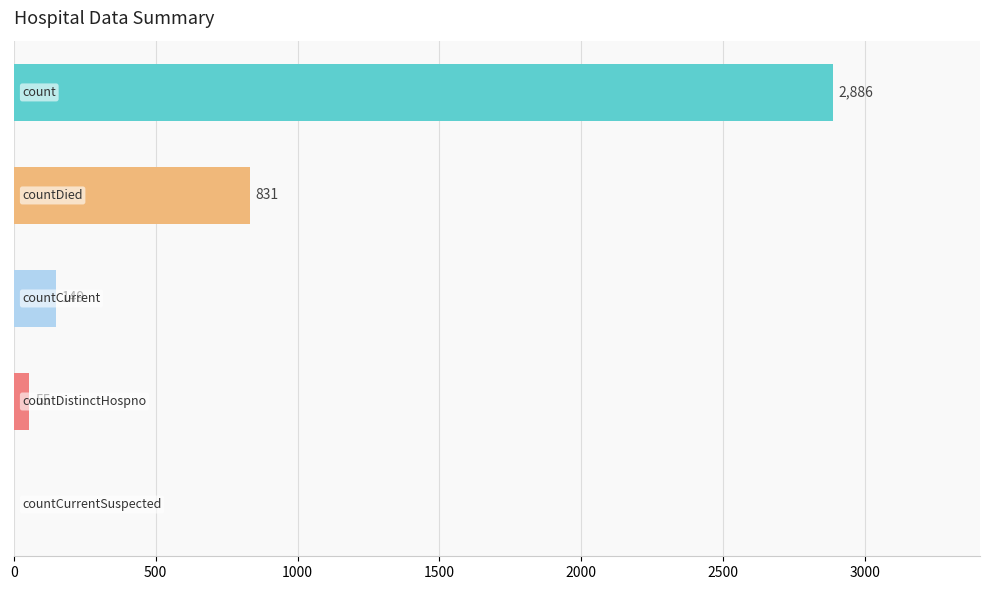

What is the sum of all values?

3921